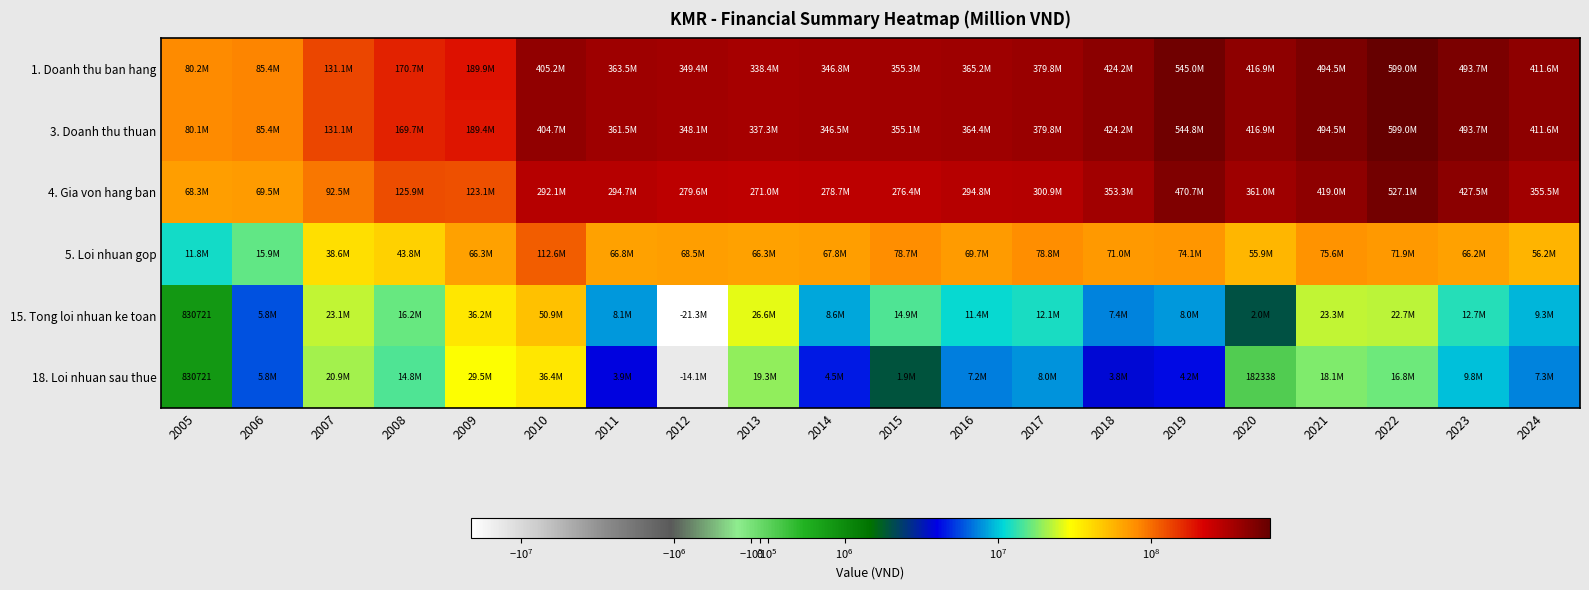

Which series has the largest range (max minus min)?

3. Doanh thu thuan